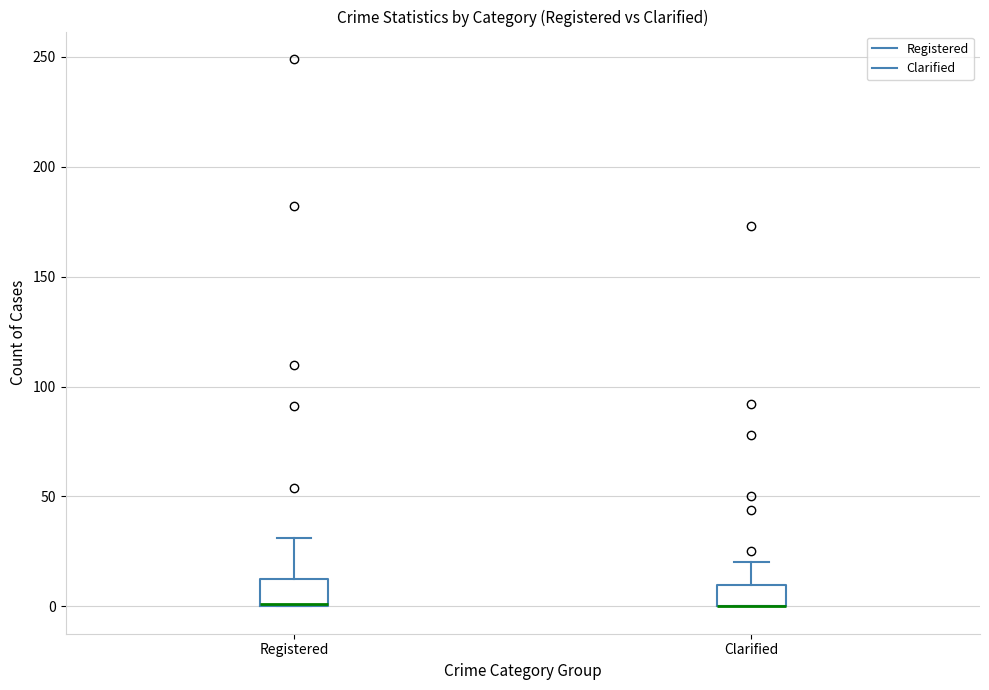

Reading left to right, transcribe this box plot: for each box, give where its median line is, the range the box spans, and where its two whiskers end, as read against the y-axis. The values are not printed on the chart, so give them approximately, as read against the axis.

Registered: median 0 (drawn on the box's lower edge), box 0 to 15, whiskers 0 to 30
Clarified: median 0 (drawn on the box's lower edge), box 0 to 10, whiskers 0 to 20